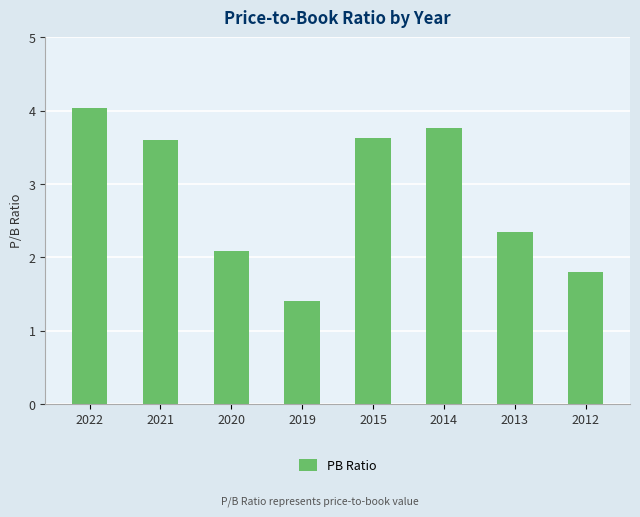

Reading left to right, transcribe all the data shown in this chart.

4.0	3.6	2.1	1.4	3.6	3.8	2.3	1.8